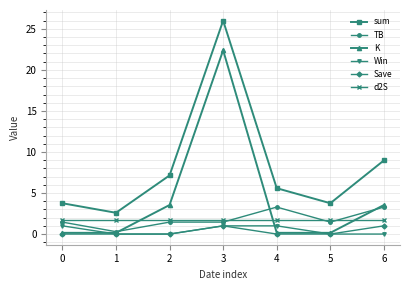

What is the difference between the TB values at 2 and 6?

1.8